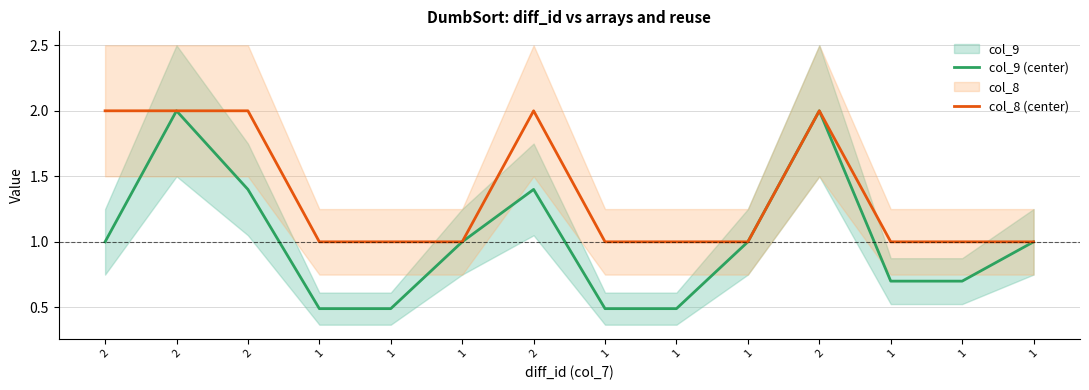

What is the label of the 12th point from the right?

2